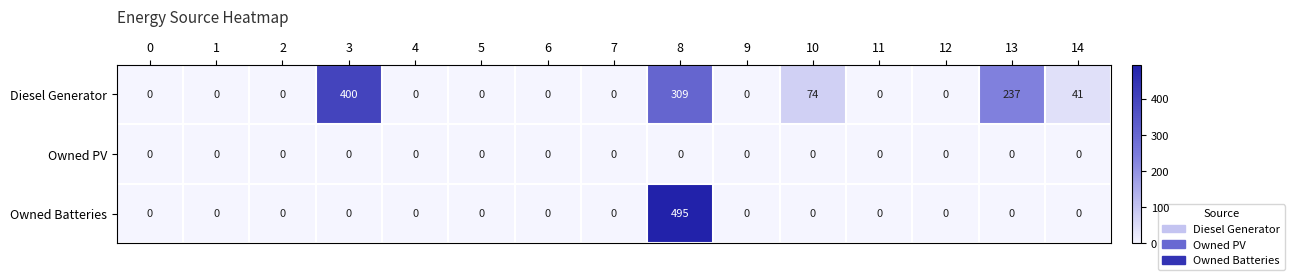

Where is Diesel Generator nearest to the value 200?

13